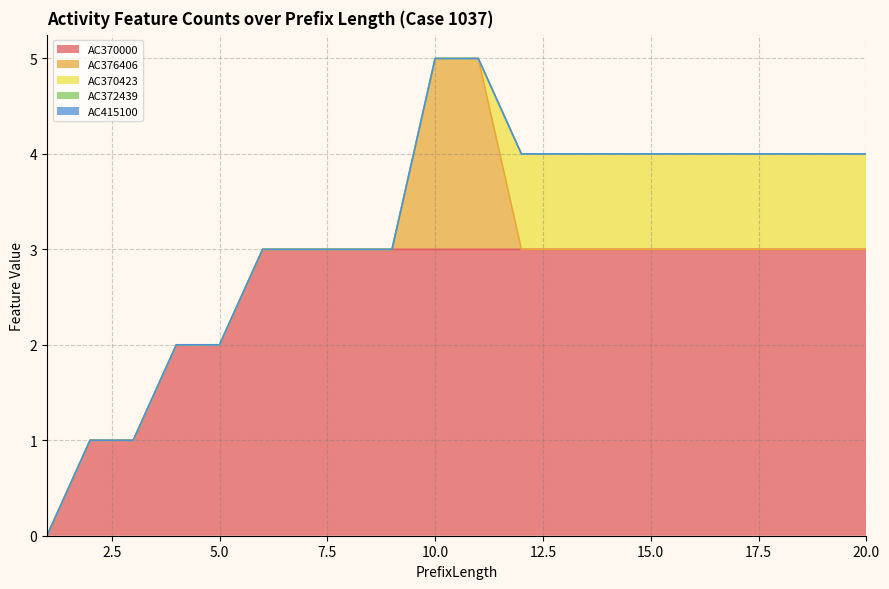

Is the value of AC370000 at 14 greater than the value of AC372439 at 10?

Yes